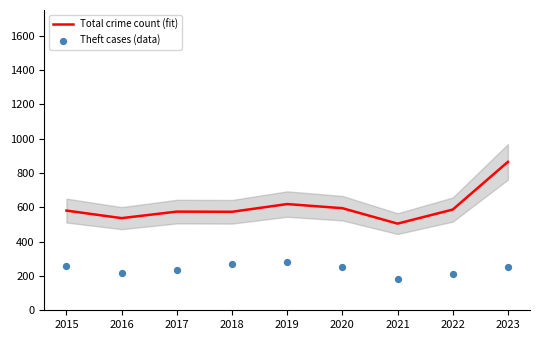

Which series has the largest Y range (max minus min)?

Total crime count (fit)